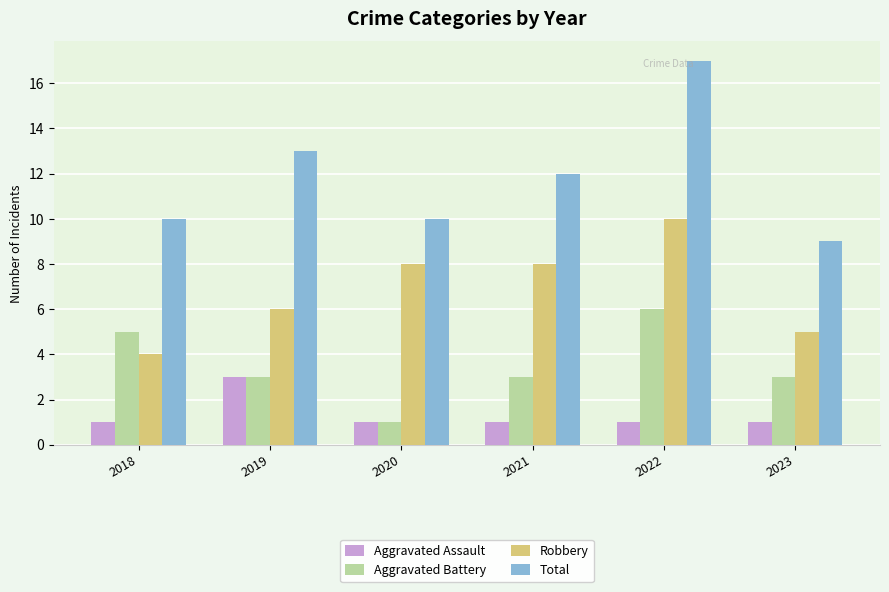

What is the maximum value shown in the chart?

17